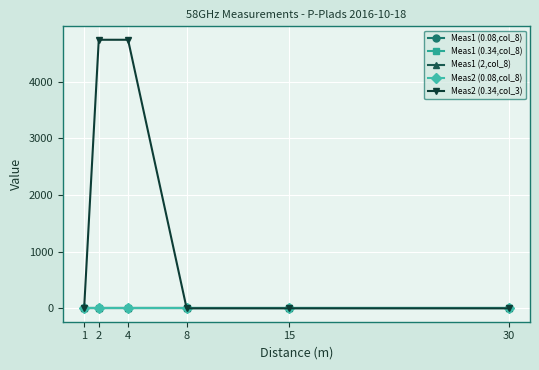

Which series changed the most between 4 and 15?

Meas2 (0.34,col_3)